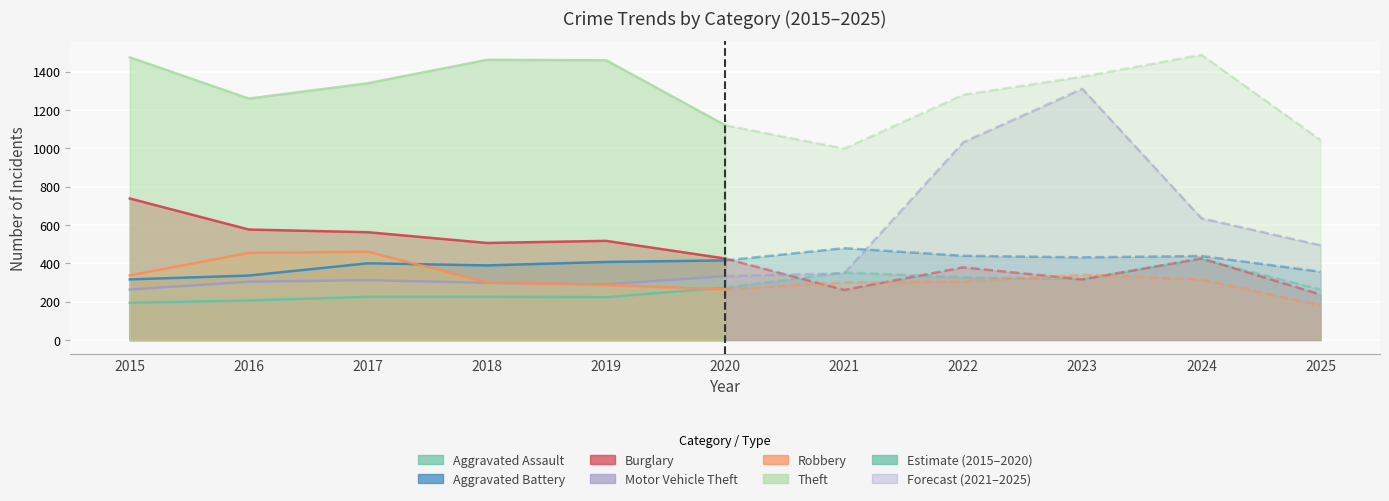

Is the value of Theft at 2016 greater than the value of Robbery at 2018?

Yes